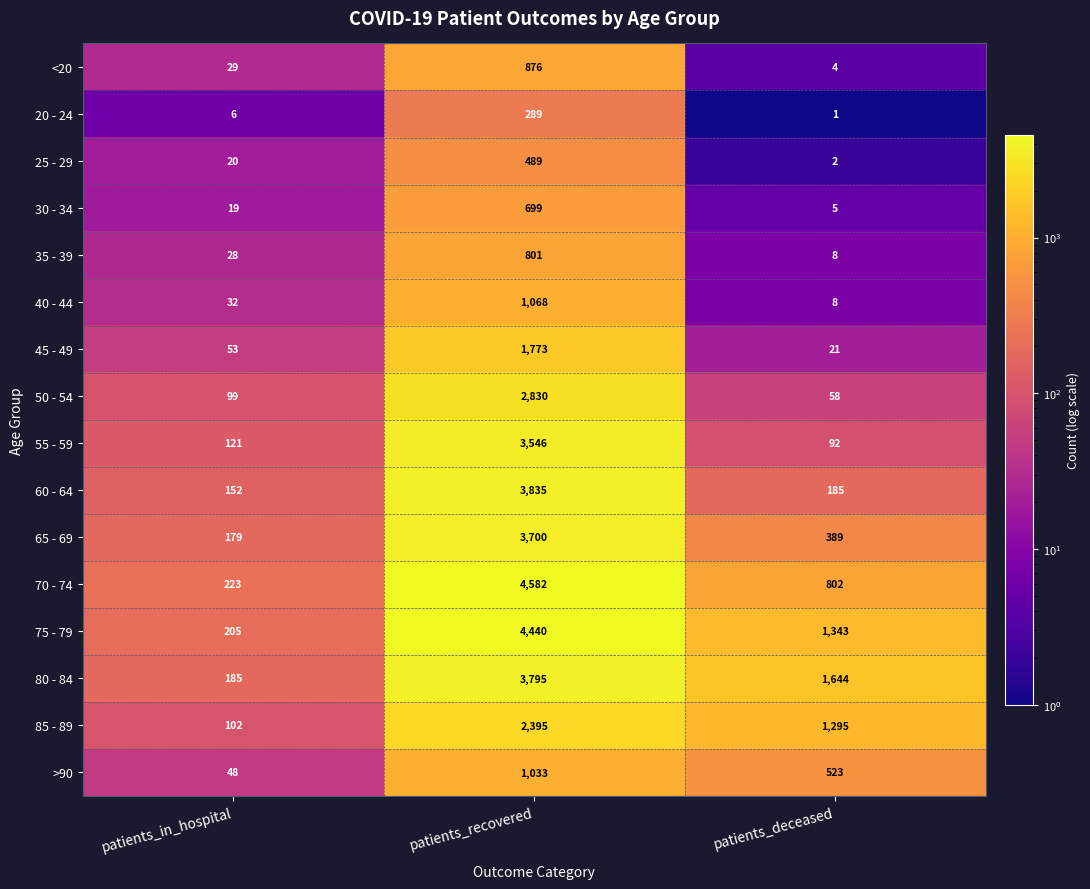

Between patients_in_hospital and patients_recovered, which series saw the biggest shift?

70 - 74